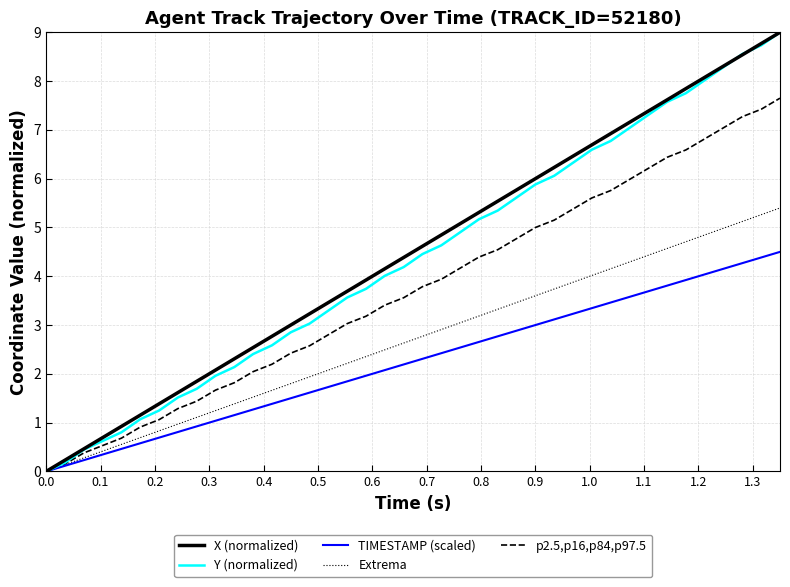

What is the maximum value shown in the chart?

9.0